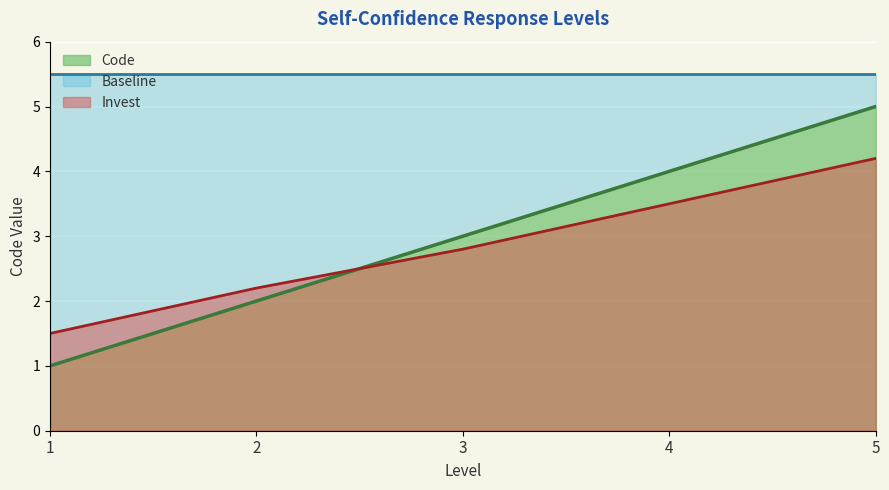

At which label is the value closest to 3?

3